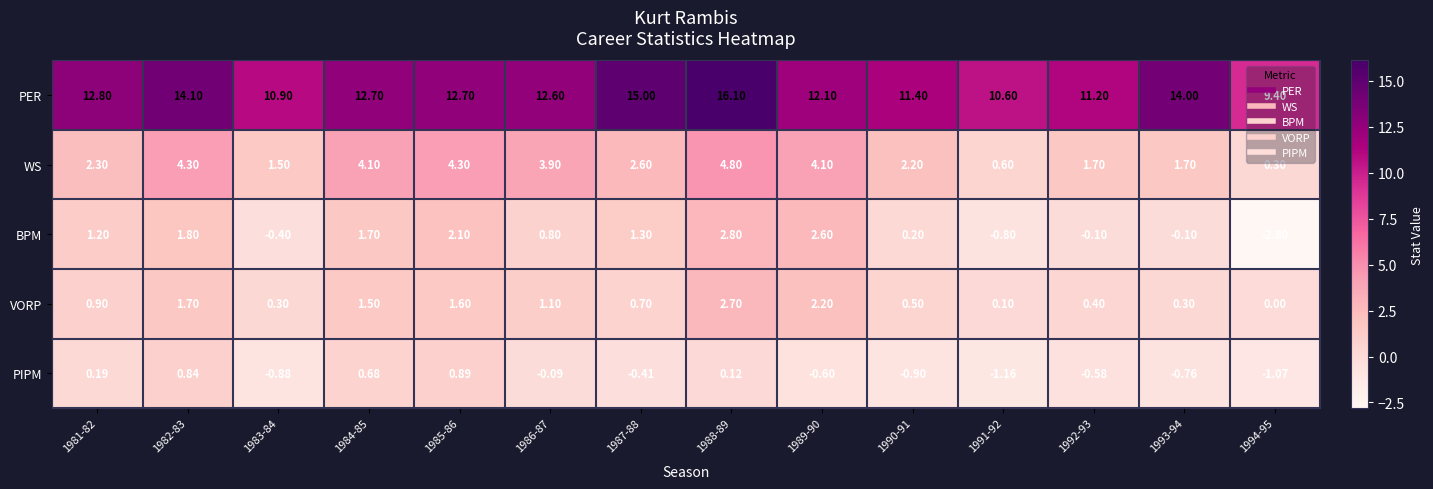

Rank the series by their maximum value, from lowest to highest.

PIPM, VORP, BPM, WS, PER